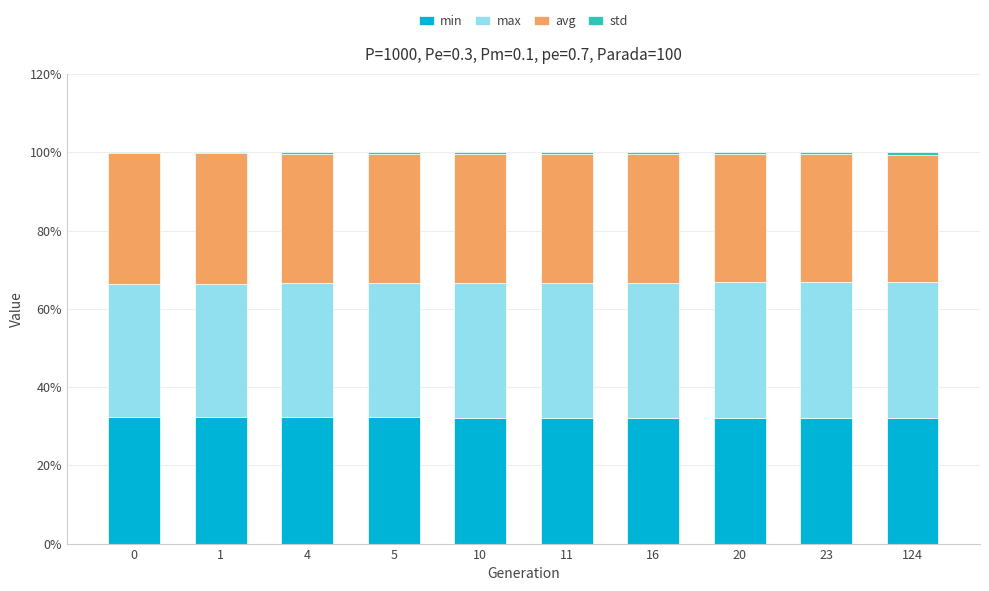

Is it true that min equals 55.7 at 5?

False